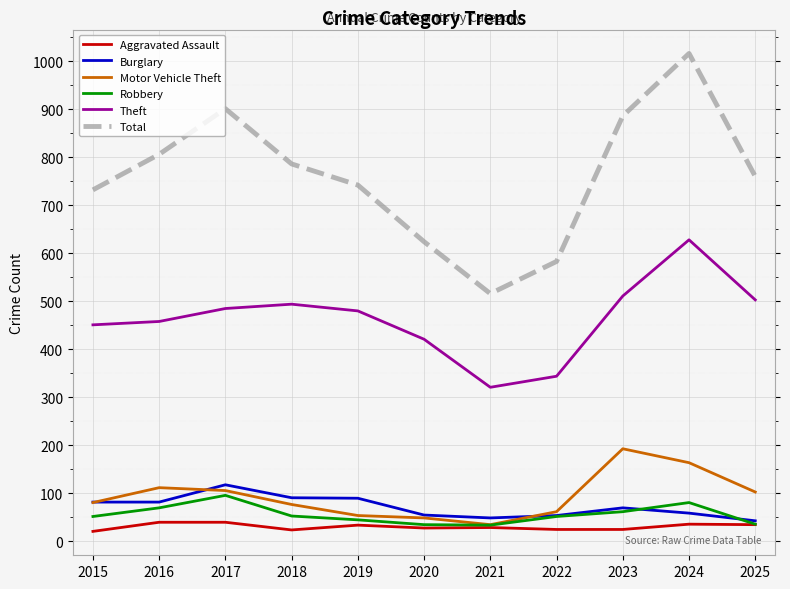

Between 2018 and 2021, which series saw the biggest shift?

Total